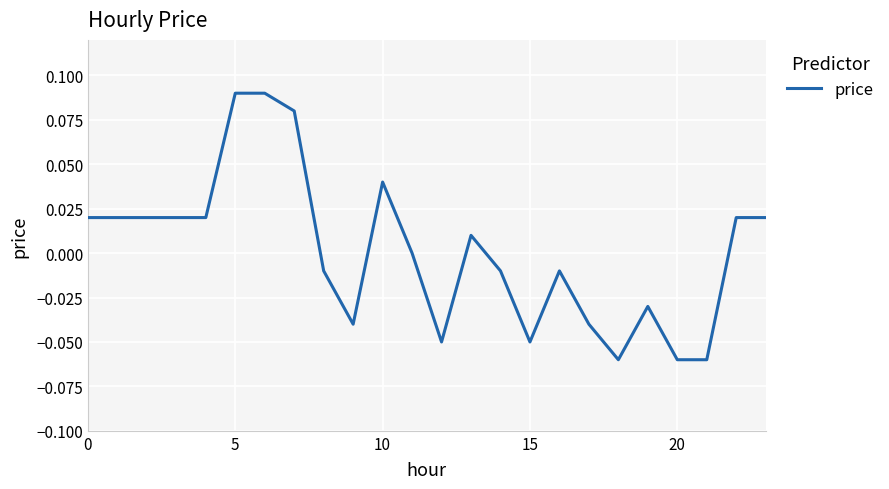

At which label is the value closest to 0?

11